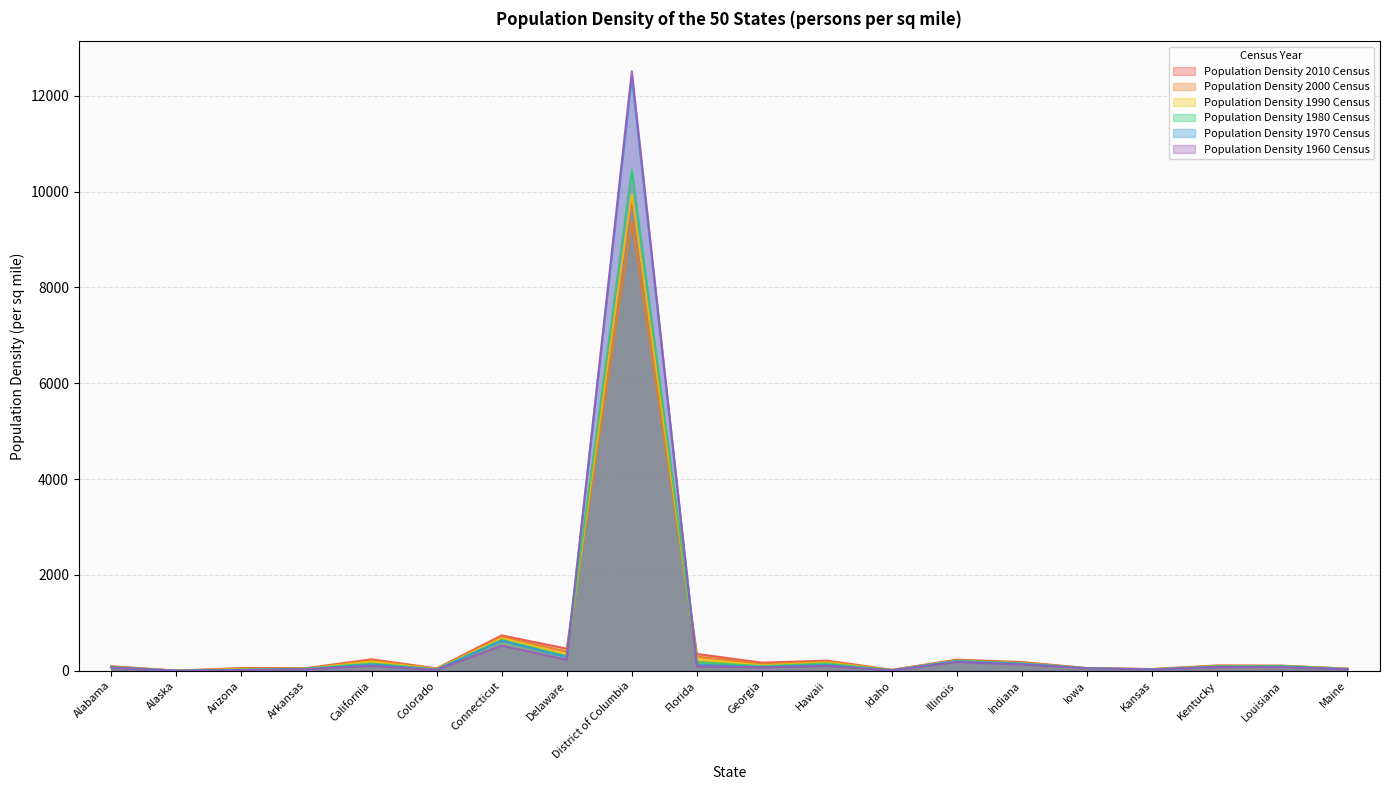

How many series are shown in this chart?

6